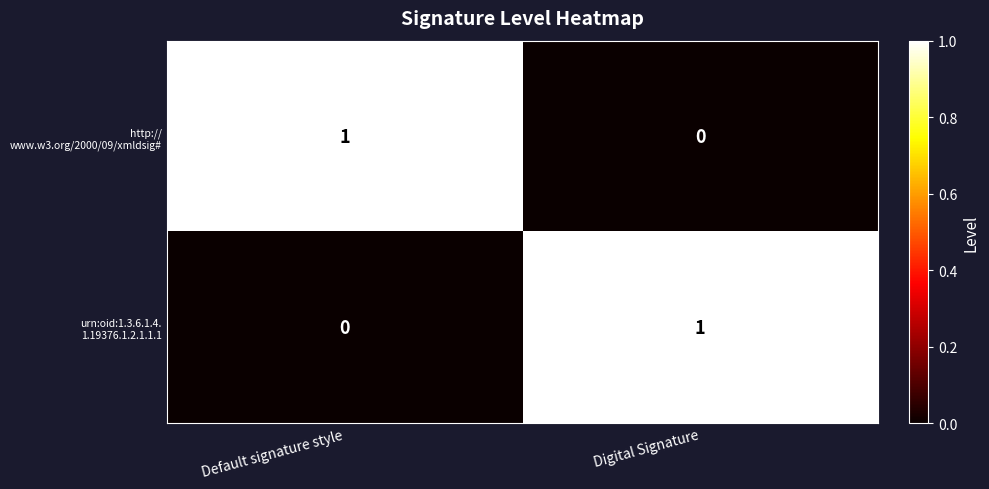

How many series are shown in this chart?

2